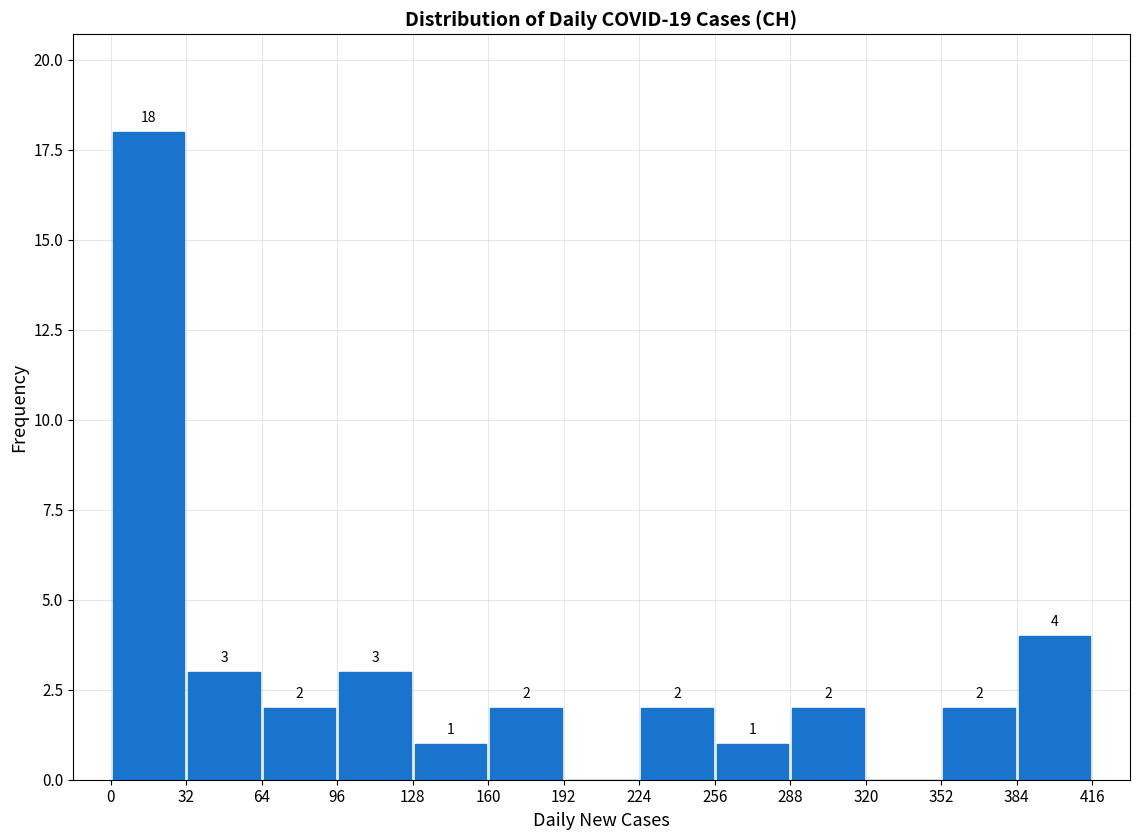

Which range on the x-axis has the tallest bar?

0 to 32